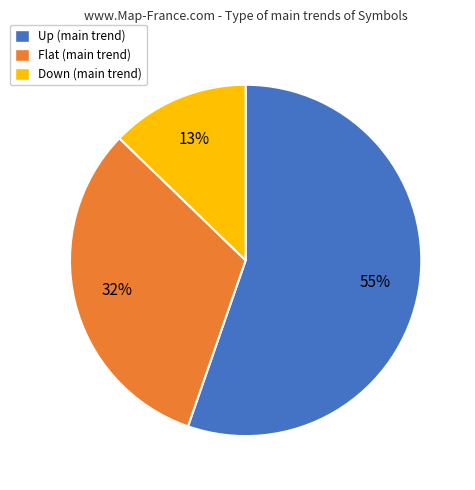

The Down slice represents 1% of the pie. True or false?

False